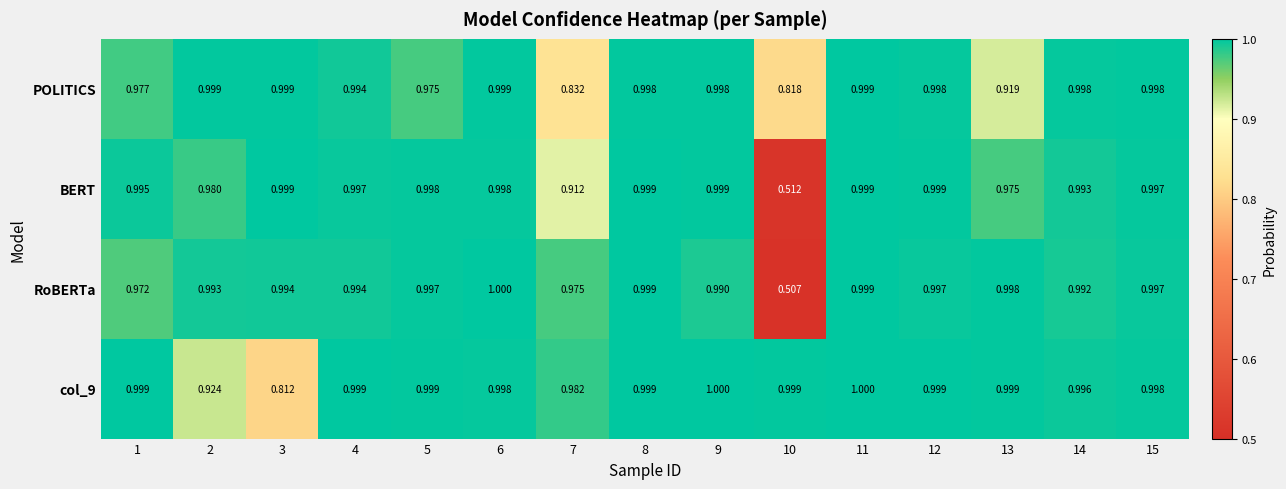

What is the total value across all series at 11?

4.0